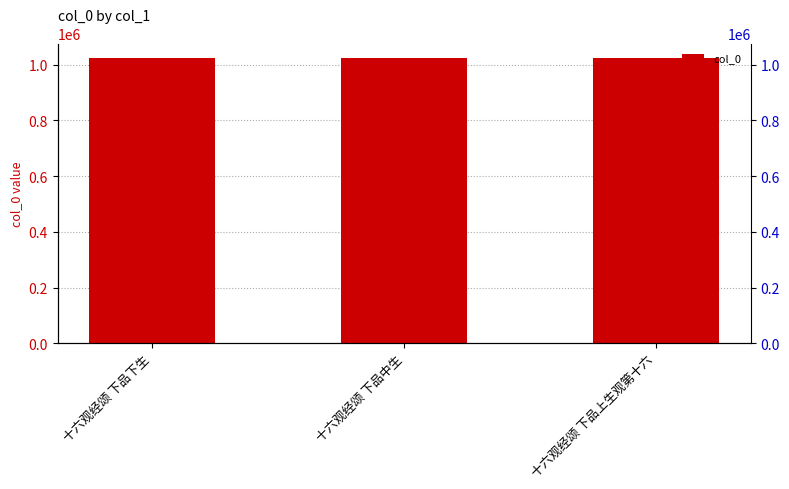

What is the difference between the second highest and minimum values?

1